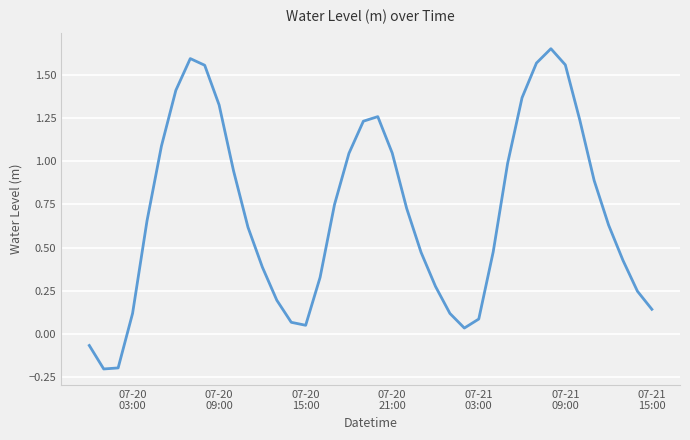

What is the sum of all values?

28.1